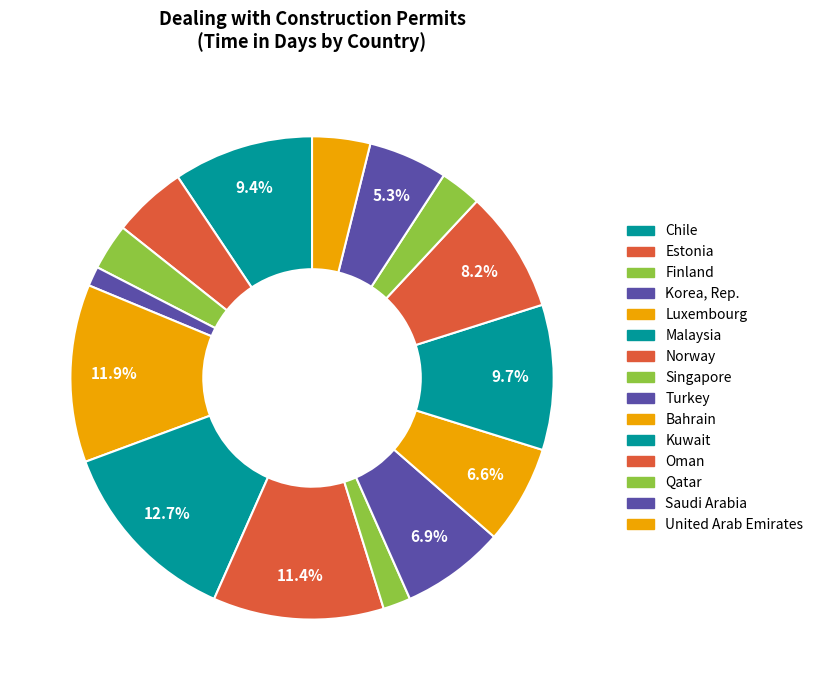

What is the change in value from Korea, Rep. to Kuwait?

+173.0